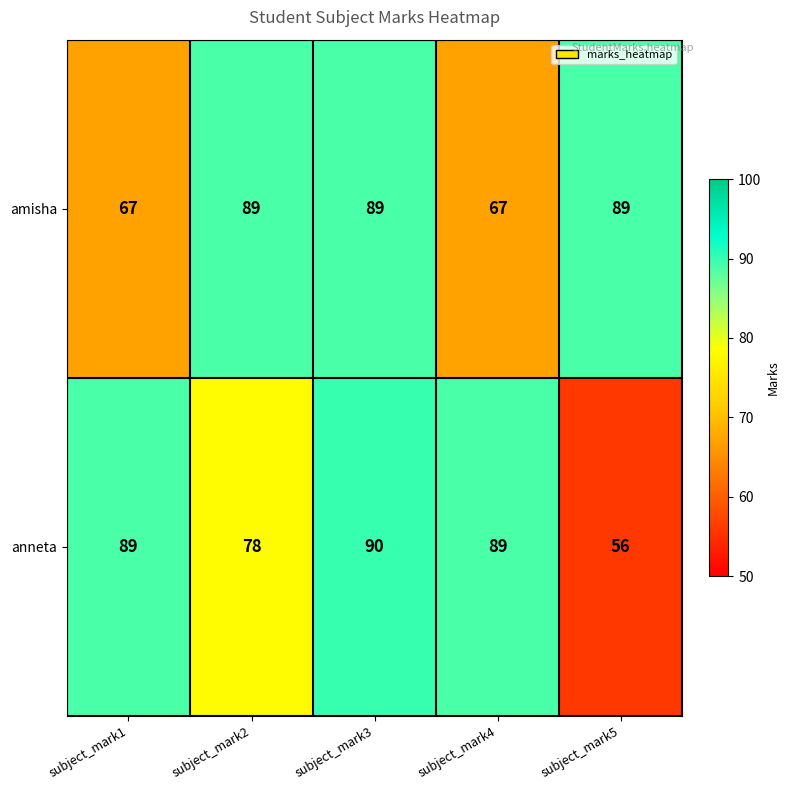

Which category has the lowest value in the anneta series?

subject_mark5